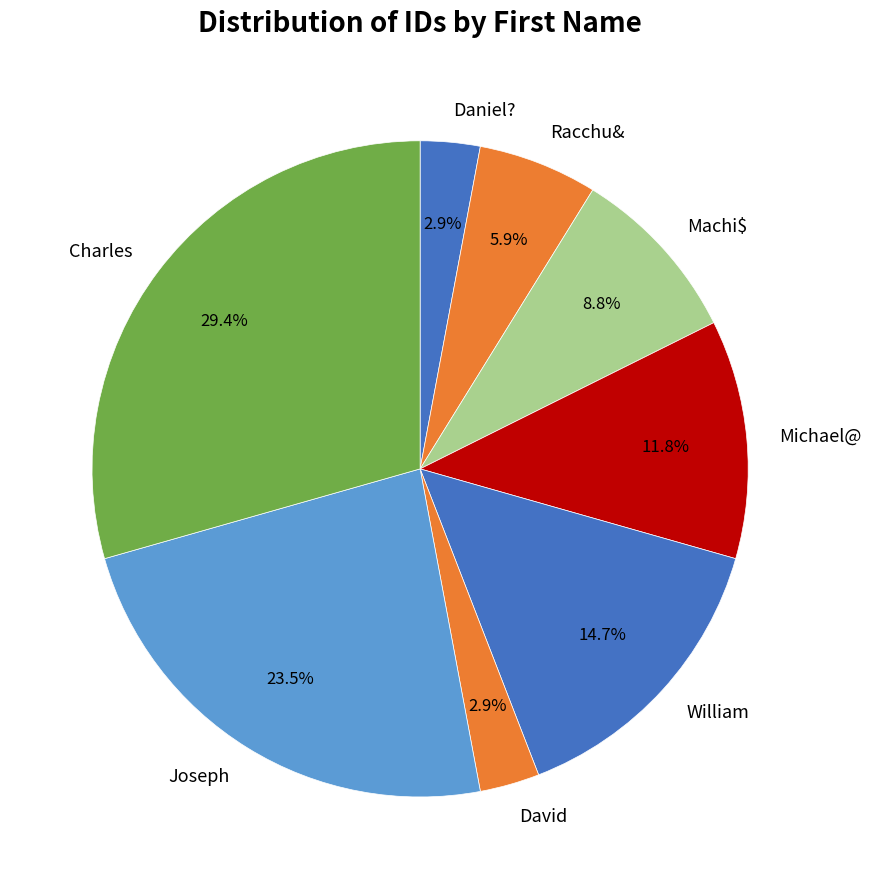

How much of the chart is everything except Racchu&?

94.1%